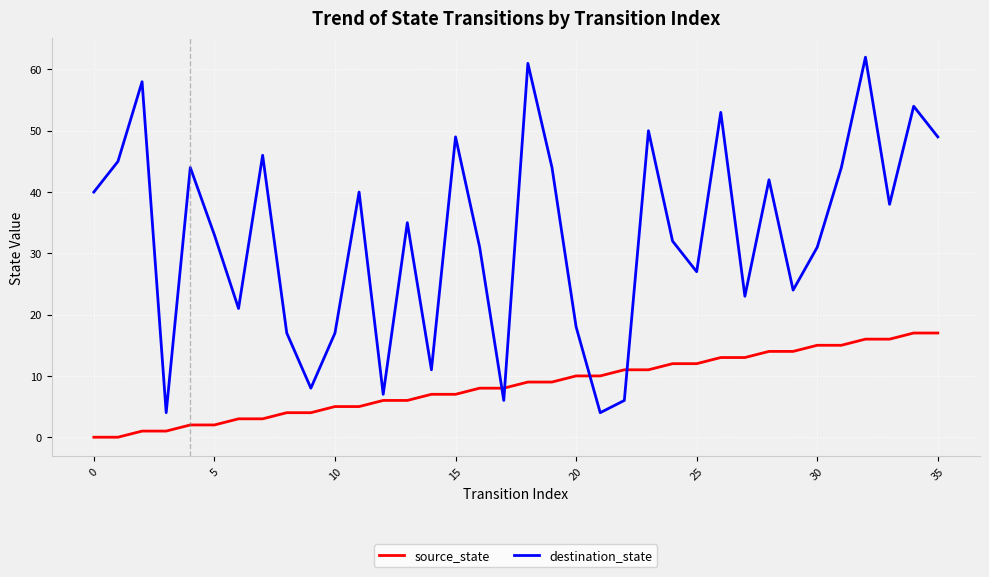

Which series has the largest total across all categories?

destination_state